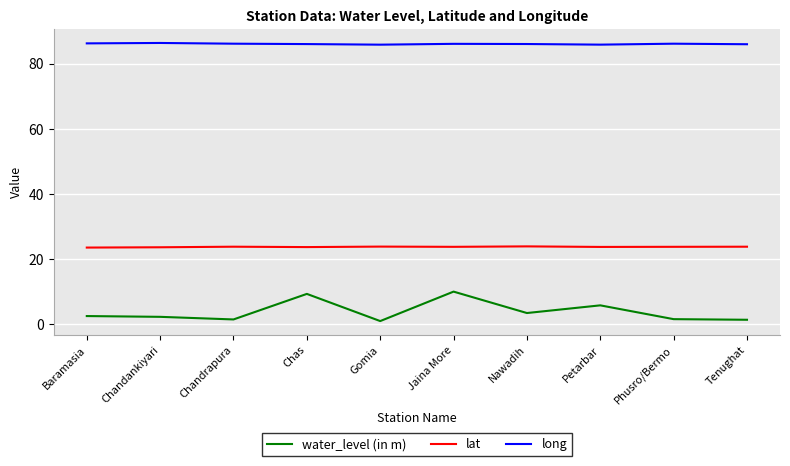

What position from the right is Chas?

7